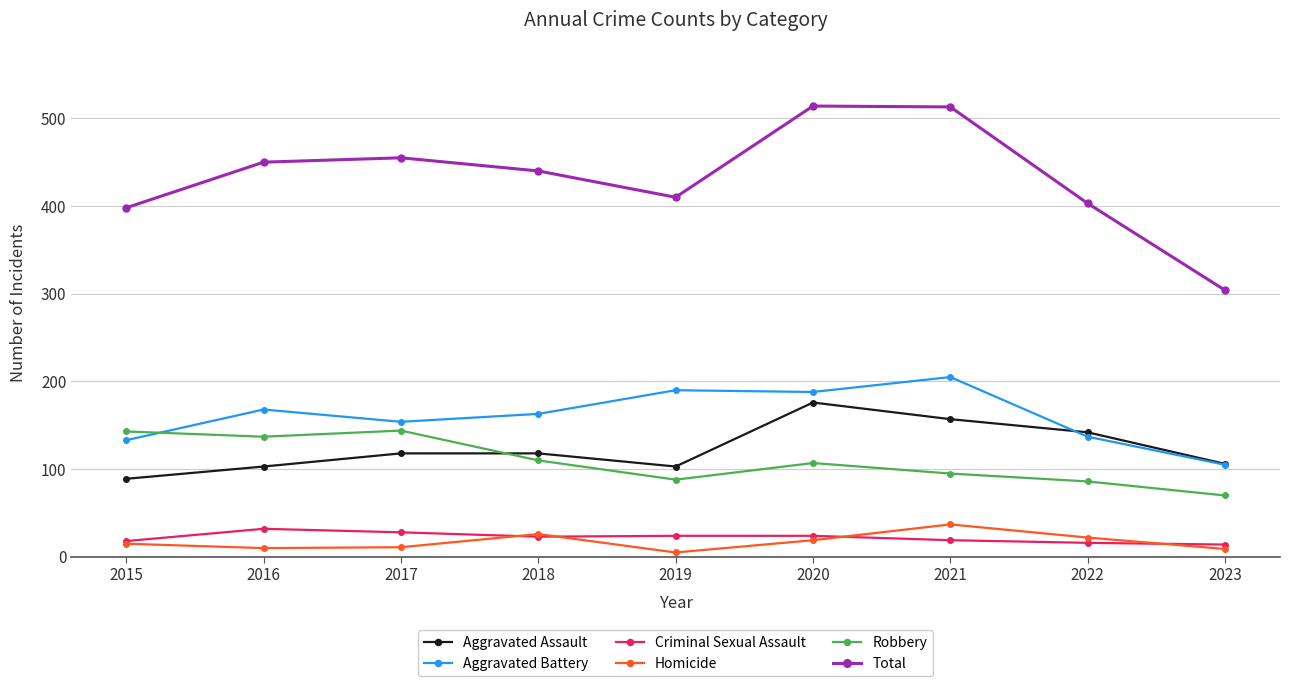

Is this an area chart (filled region under the line)?

No